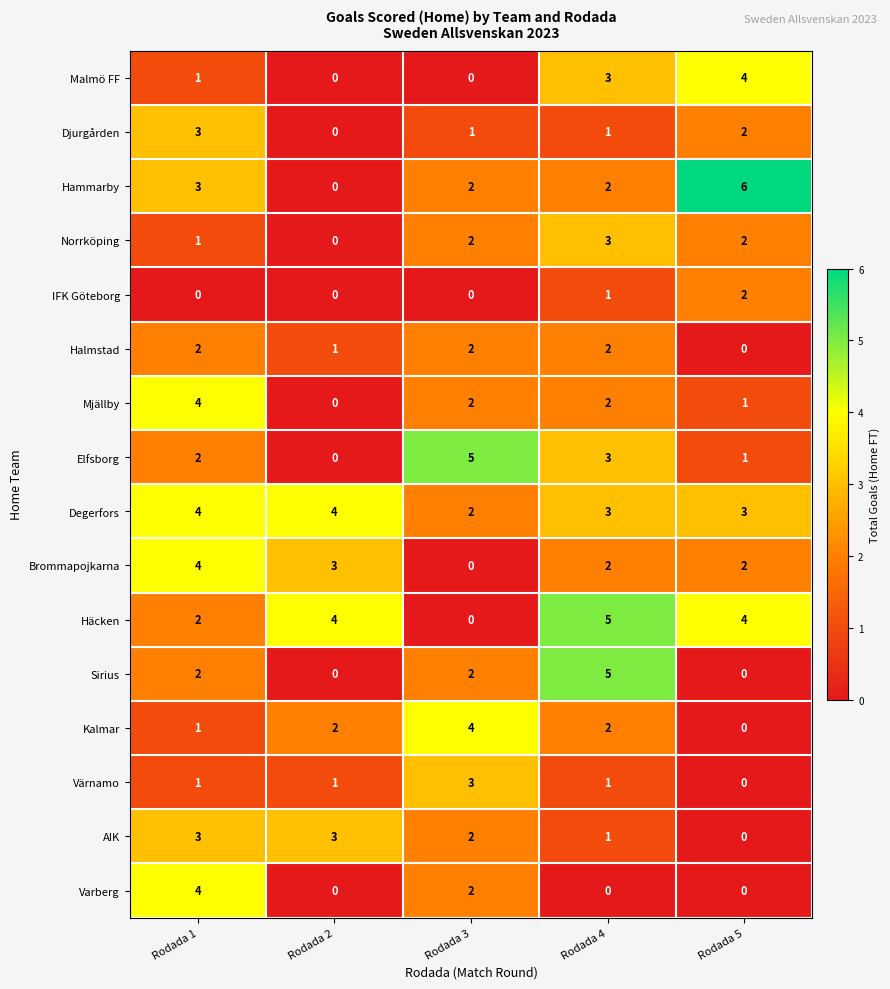

Is it true that Djurgården equals -1 at Rodada 2?

False